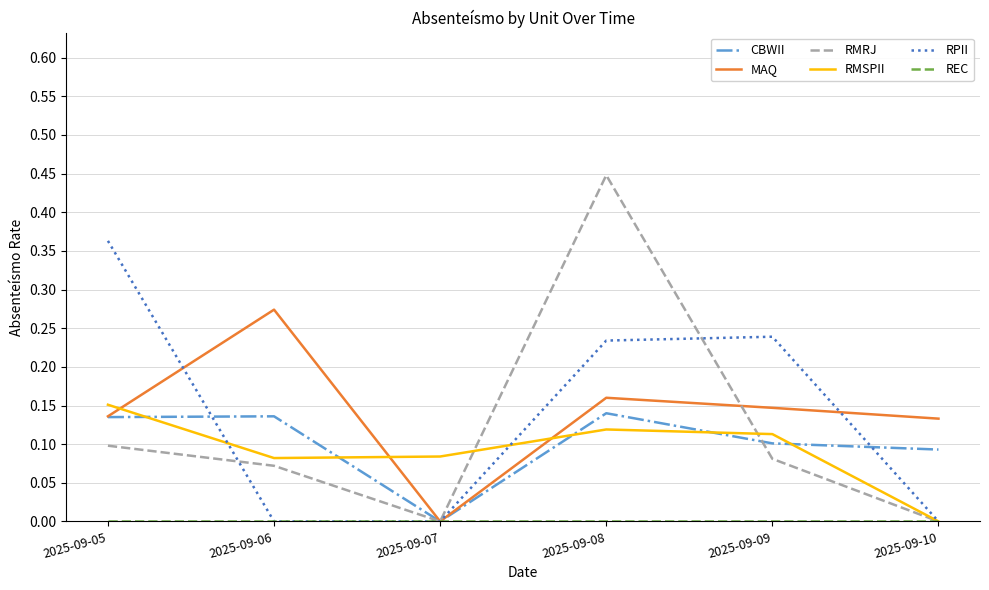

True or false: RMRJ and CBWII intersect in this chart.

True